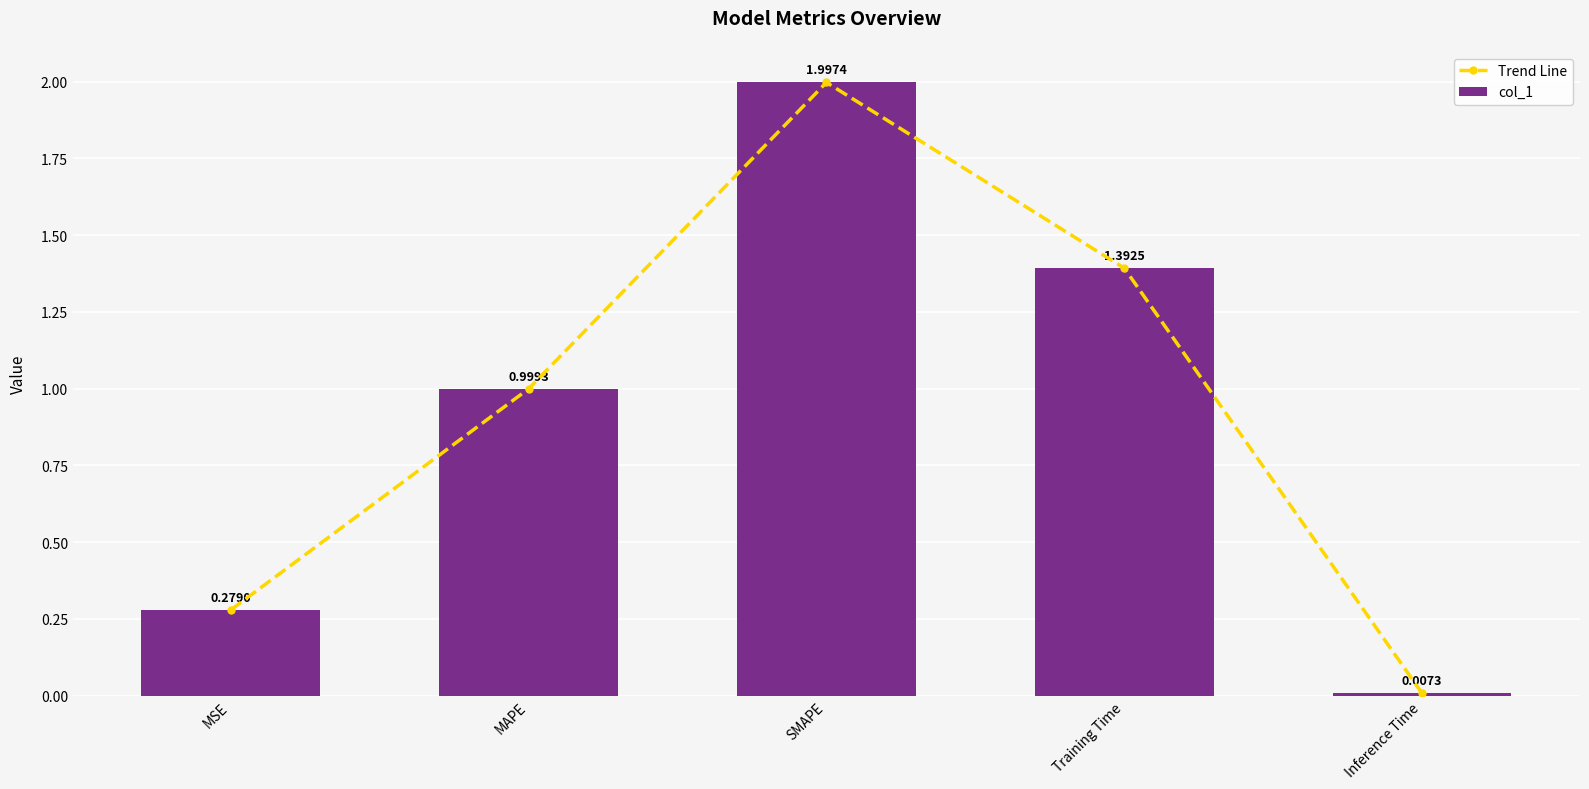

Reading right to left, list all the values displayed in this chart.

Trend Line: Inference Time=0.0	Training Time=1.4	SMAPE=2.0	MAPE=1.0	MSE=0.3
col_1: Inference Time=0.0	Training Time=1.4	SMAPE=2.0	MAPE=1.0	MSE=0.3